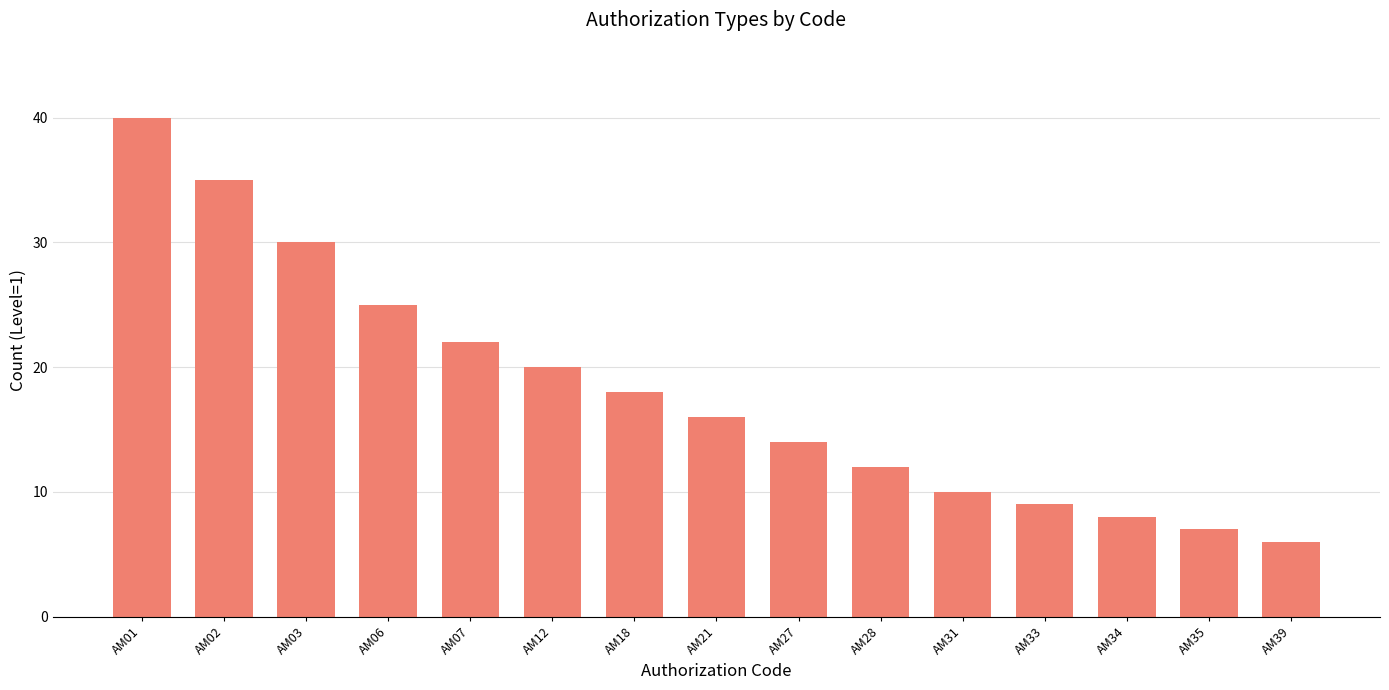

List the labels in order of value, smallest first.

AM39, AM35, AM34, AM33, AM31, AM28, AM27, AM21, AM18, AM12, AM07, AM06, AM03, AM02, AM01